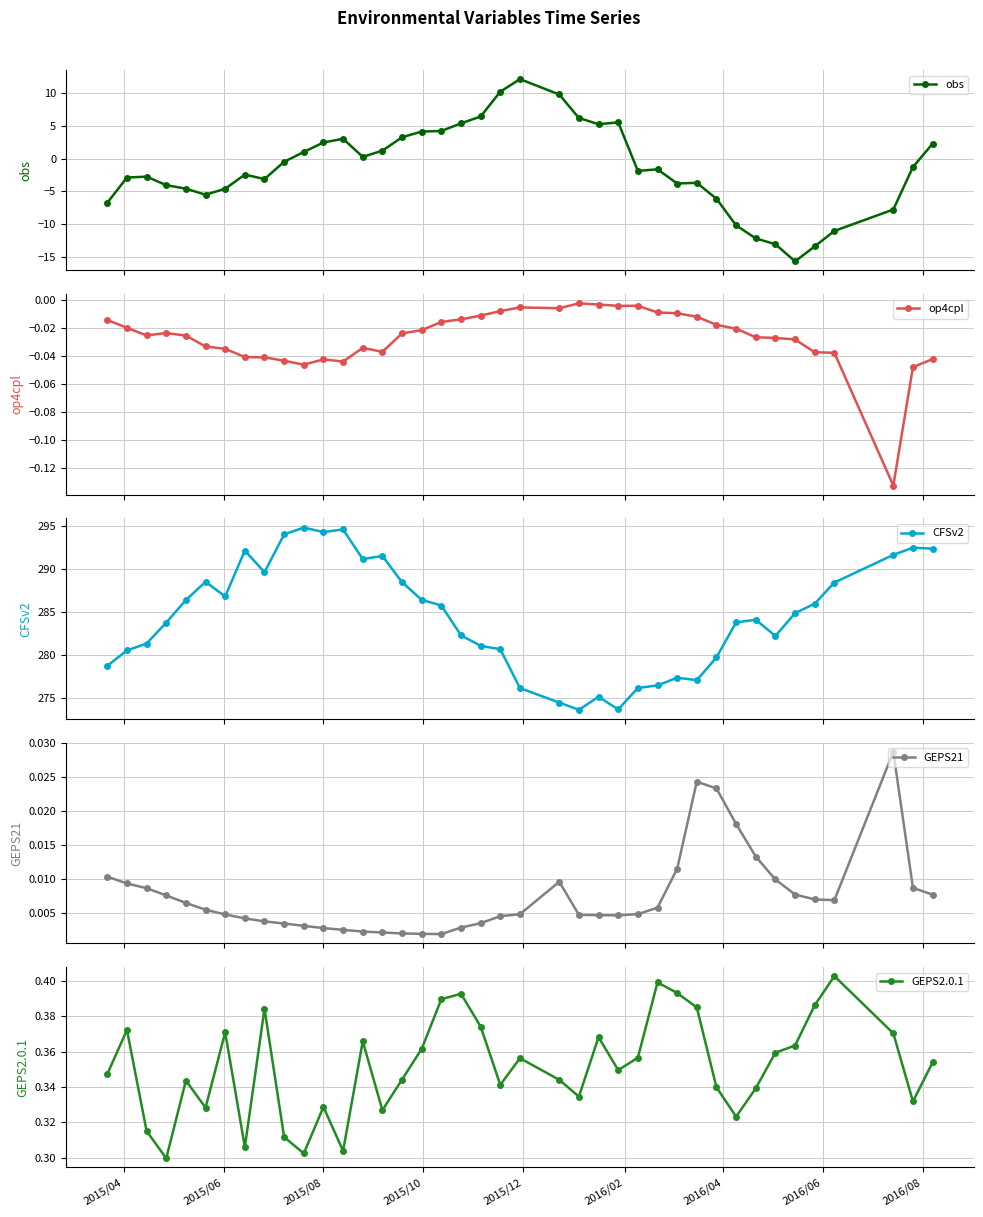

True or false: obs has more than 2 points higher than both neighbors.

True